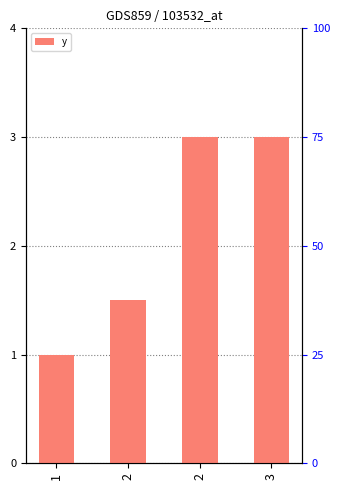

The value at 2 is 4.4. True or false?

False